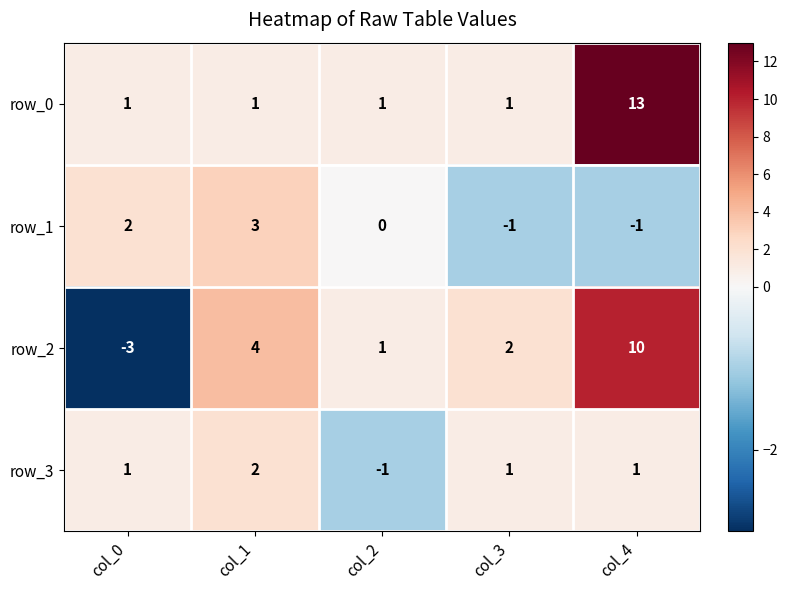

True or false: row_0 has a value of 1 at col_0.

True